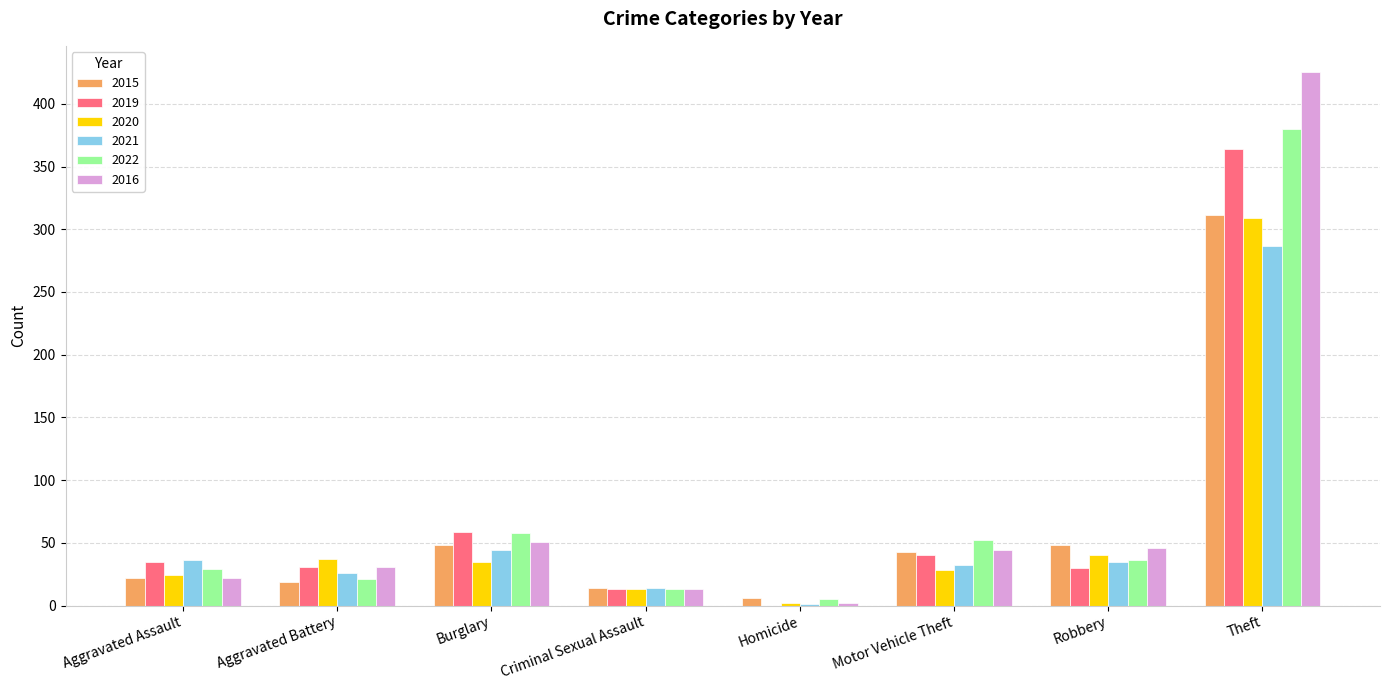

What is the sum of all 2022 values?

594